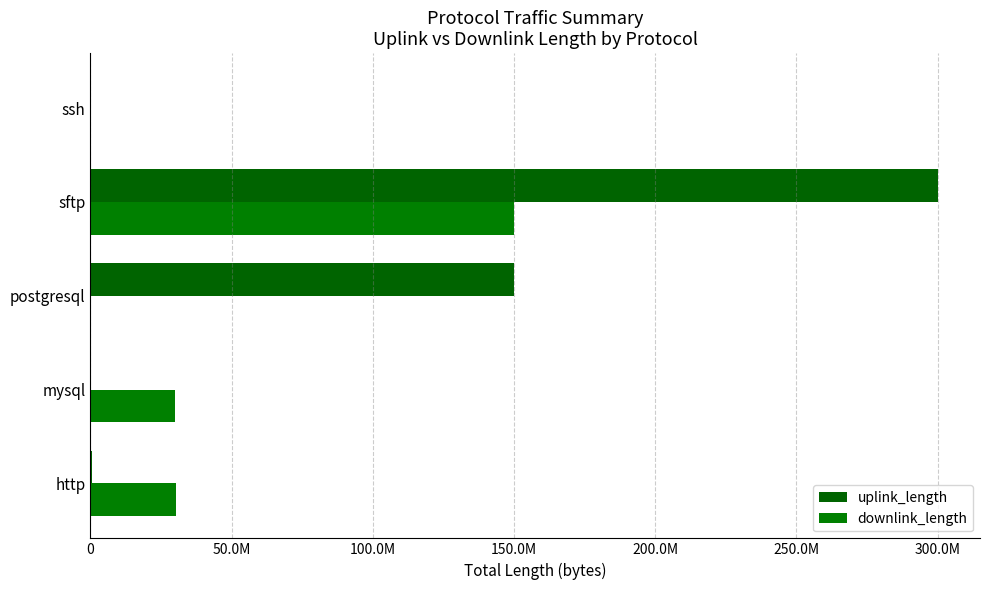

How many bars are there in total?

10